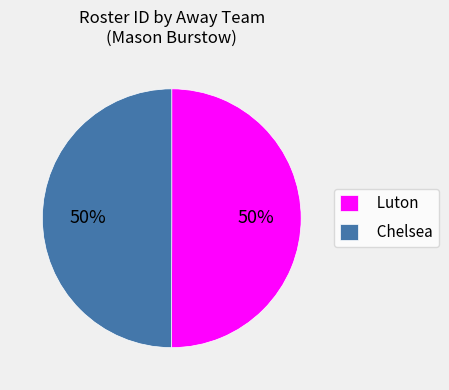

Combined, do Luton and Chelsea account for over 50%?

Yes